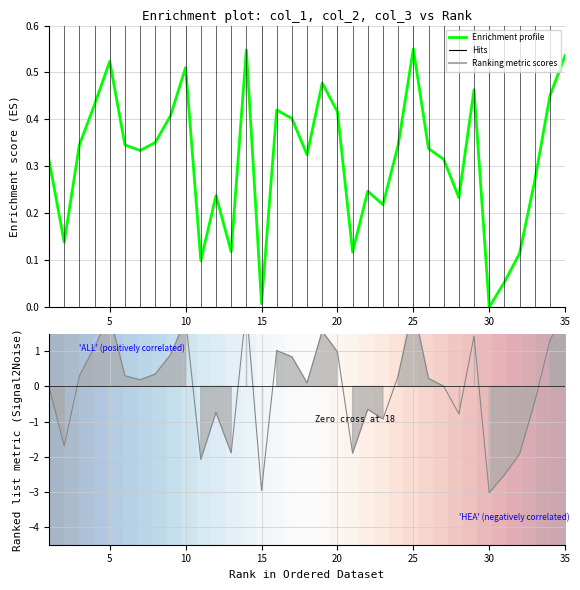

Is the value of col_2 at 35 greater than the value of col_1 at 11?

Yes